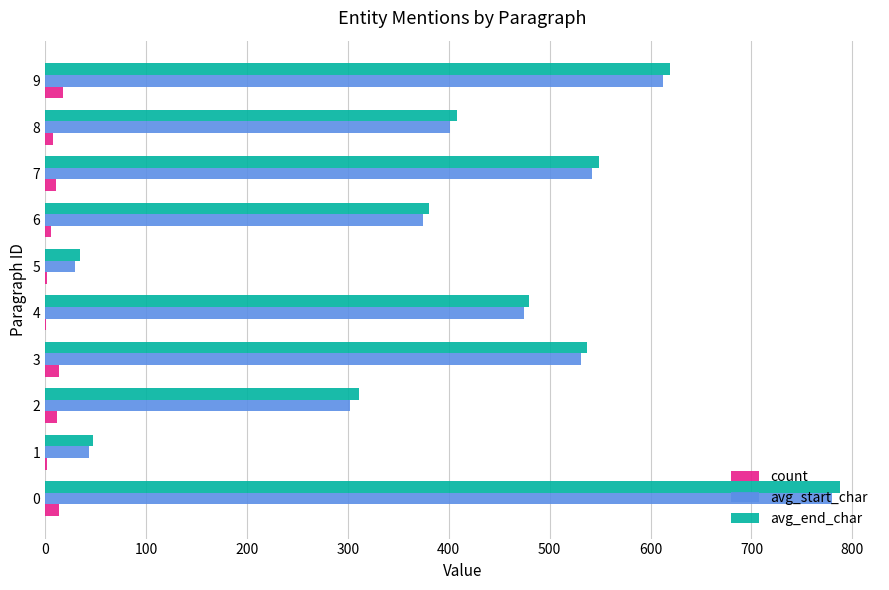

What is the highest value of the avg_end_char series?

788